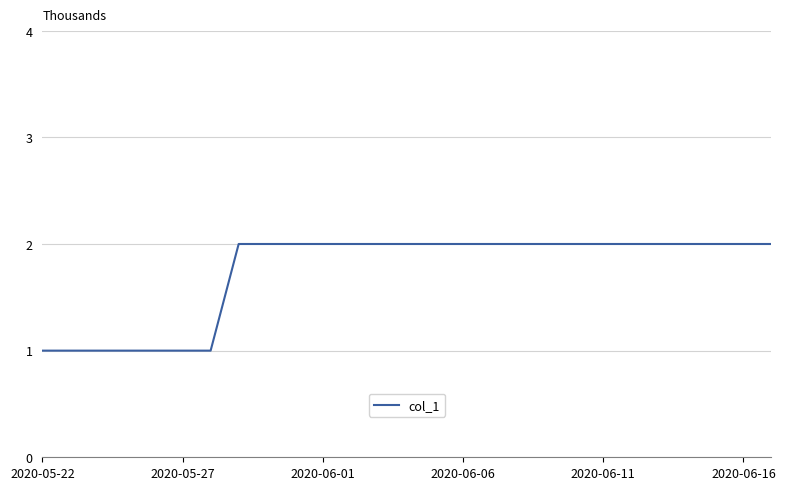

What is the average value?

2